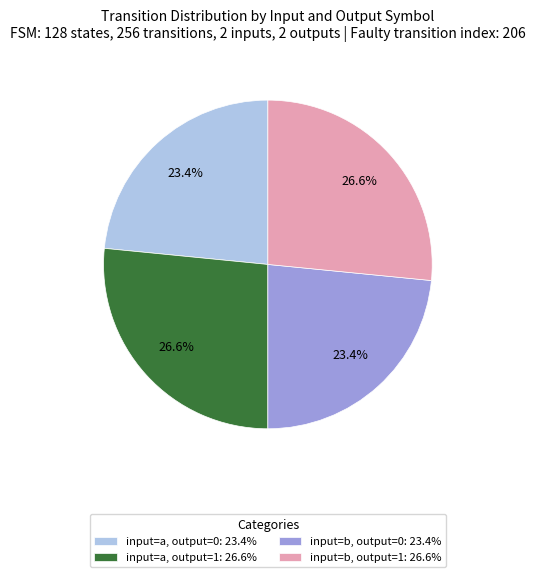

What percentage is NOT represented by input=a, output=0: 23.4%?

76.6%